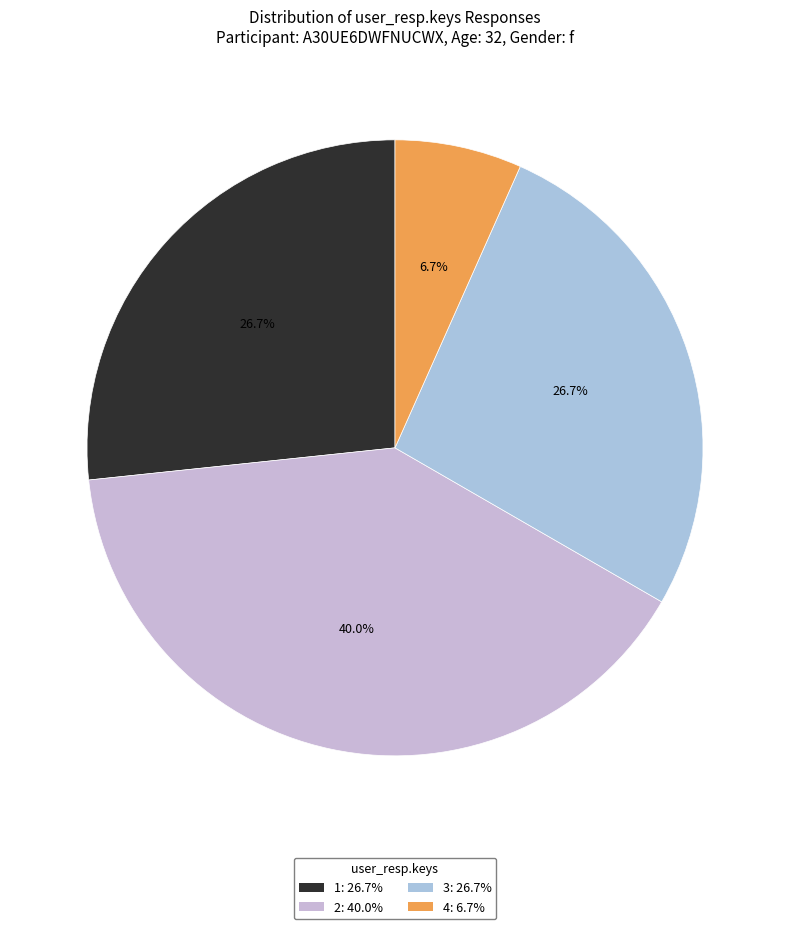

Do 3 and 2 together represent more than half of the pie?

Yes